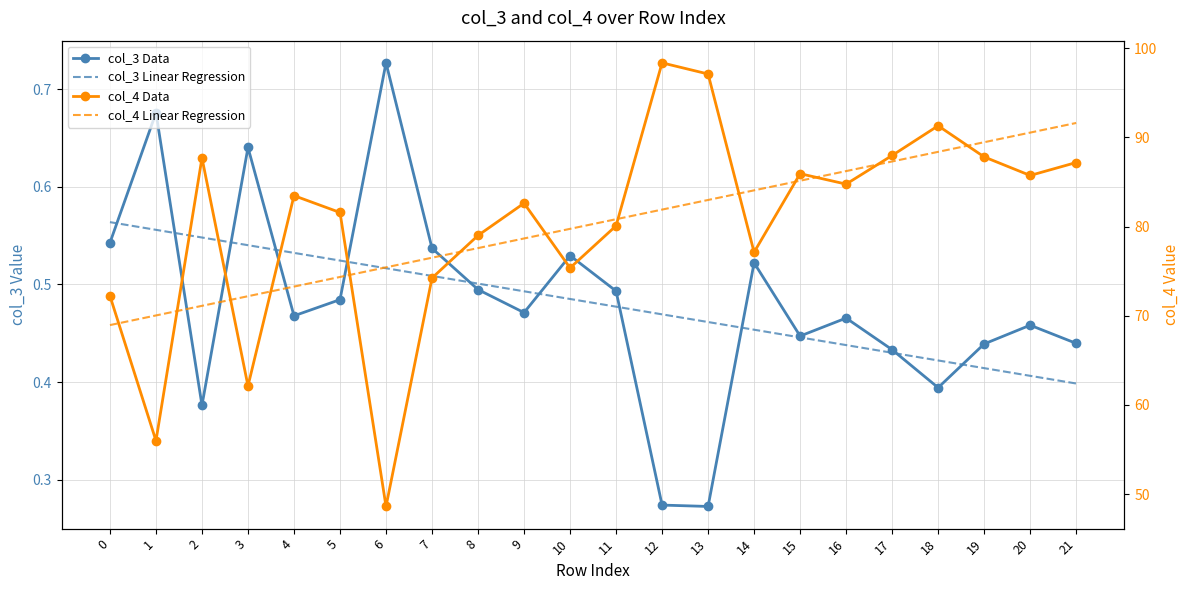

What is the spread (max minus min) of values at 5?

81.1